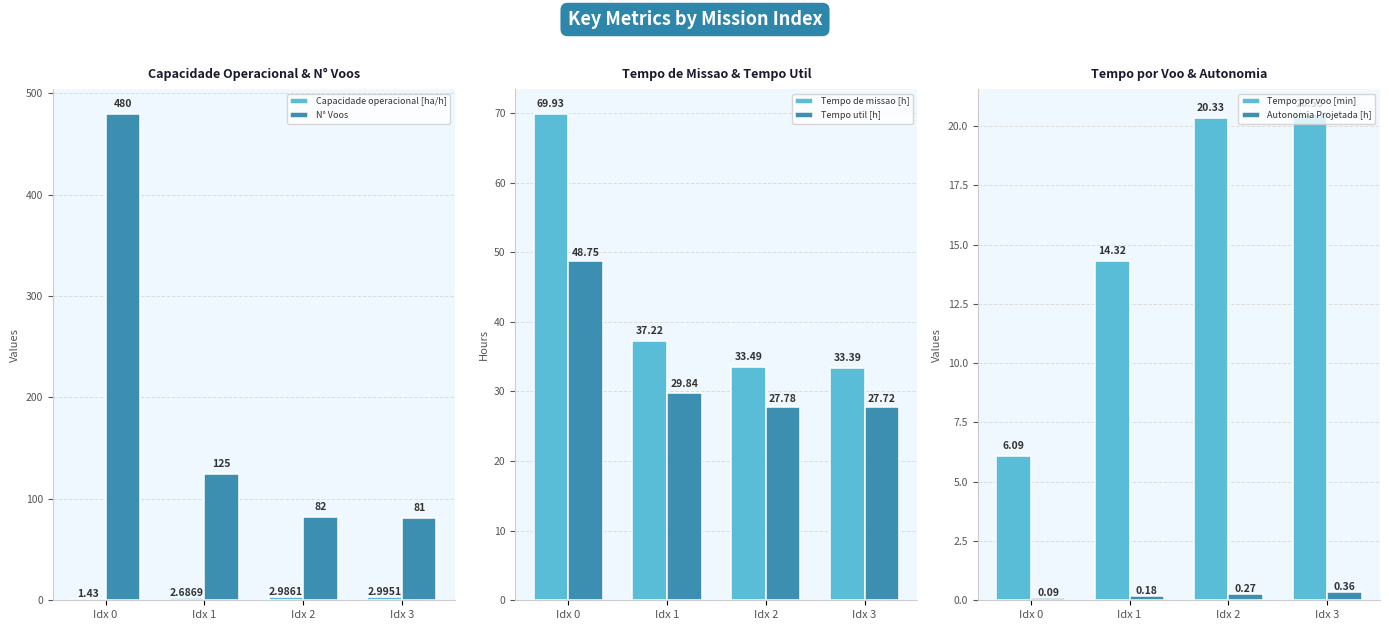

What is the value of the Autonomia Projetada [h] bar at the 3rd from the left?

0.3